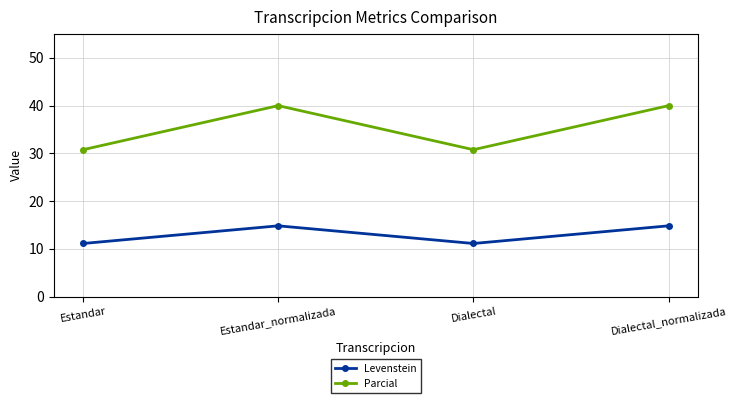

How many interior local valleys does the Levenstein series have?

1